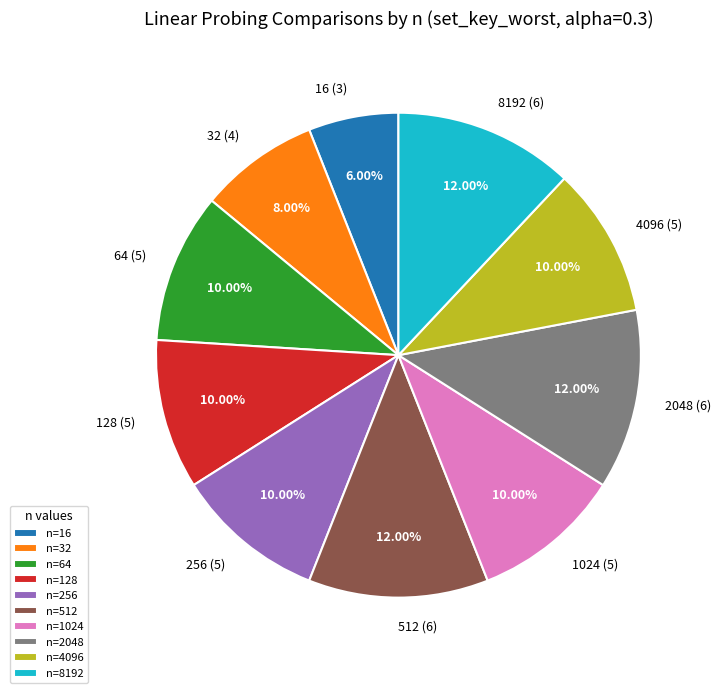

Approximately how many times larger is the value at n=256 compared to n=4096?

1.0